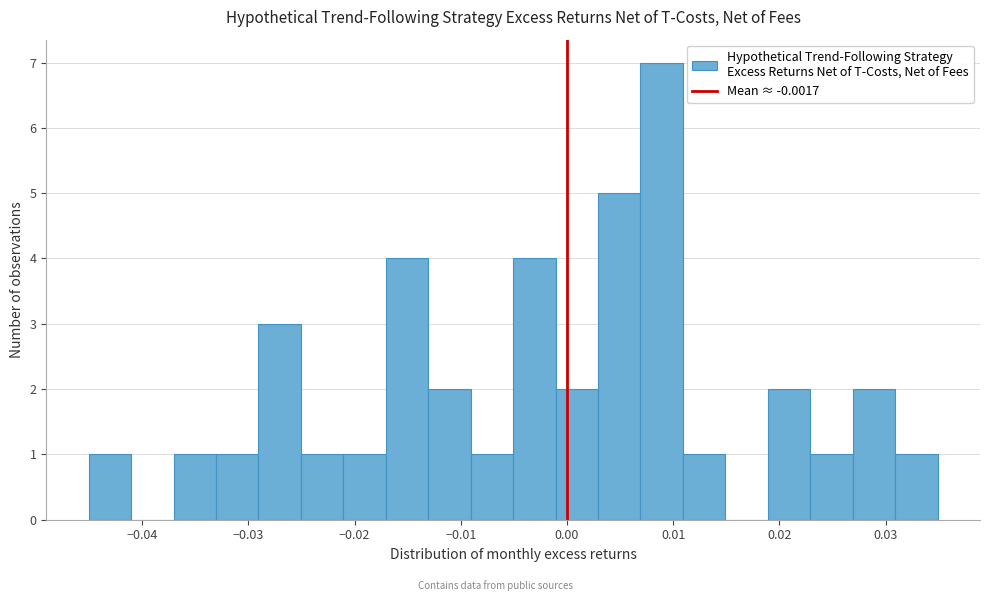

Read against the x-axis, roughly where is the centre of the tallest bar?

0.009